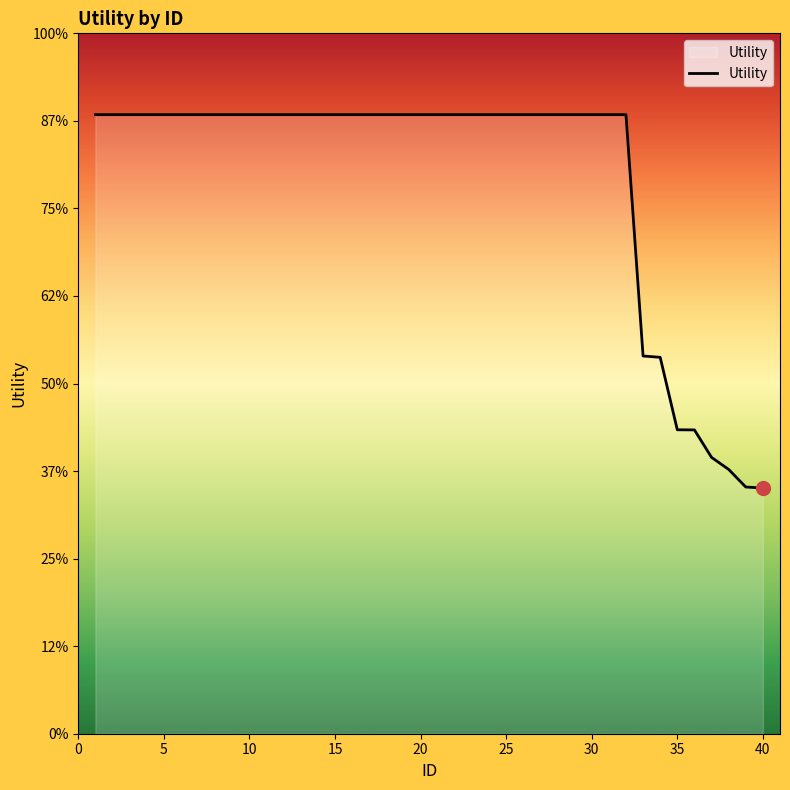

Does the chart display data point markers on the line(s)?

No